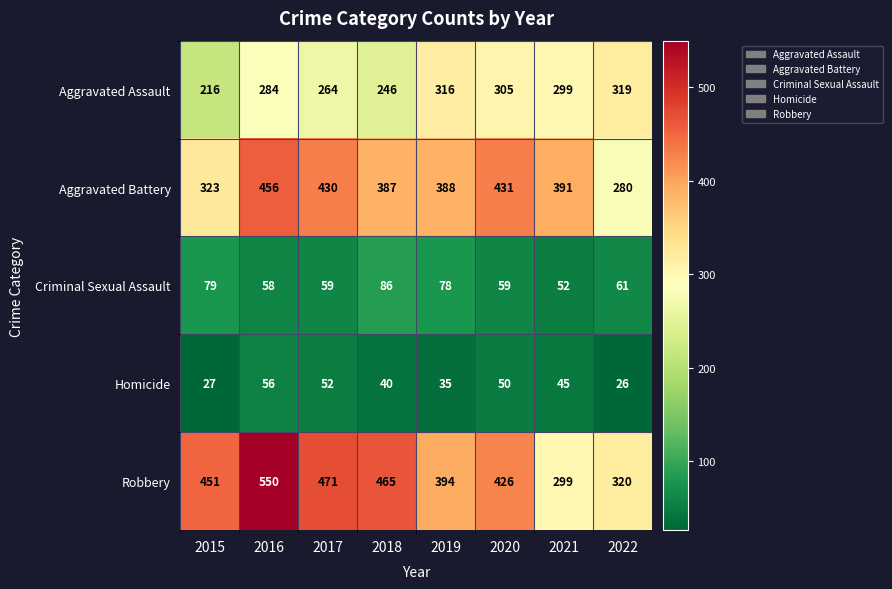

What is the spread (max minus min) of values at 2019?

359